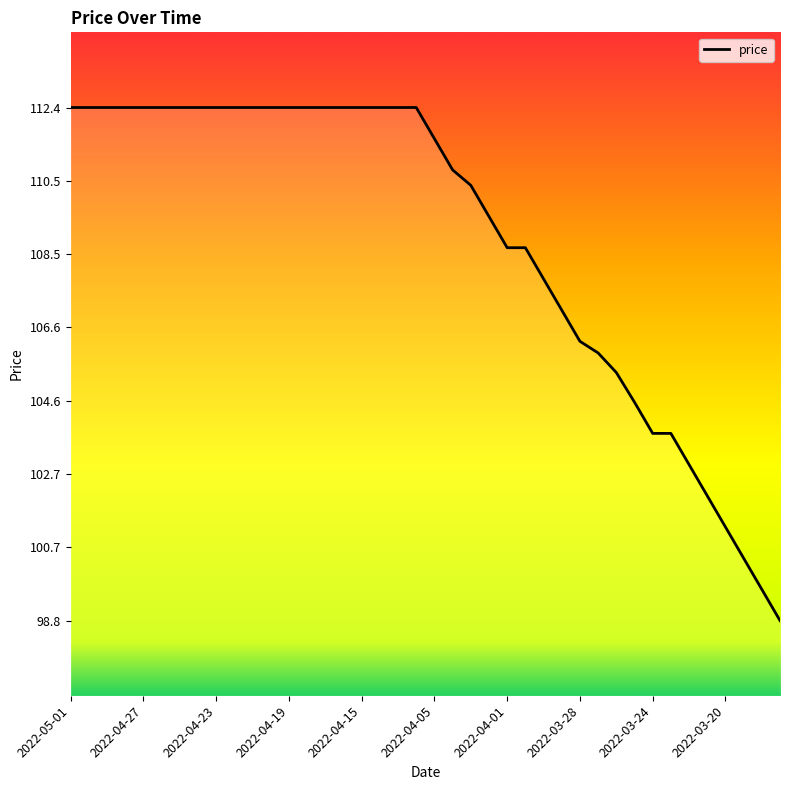

What is the average value?

108.9